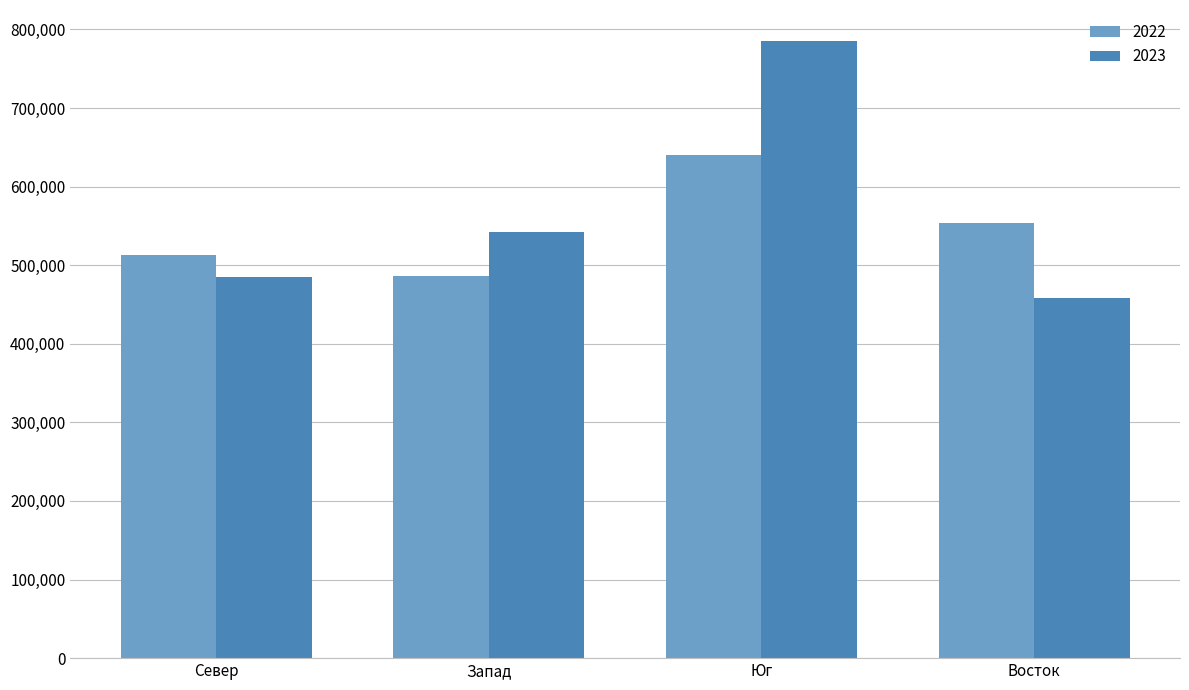

Which series has the largest total across all categories?

2023